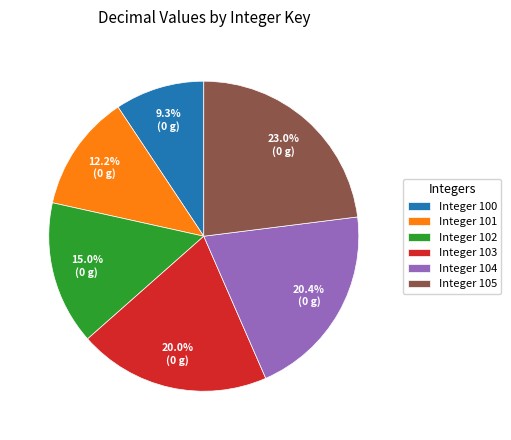

Which category has the biggest portion of the pie?

Integer 105